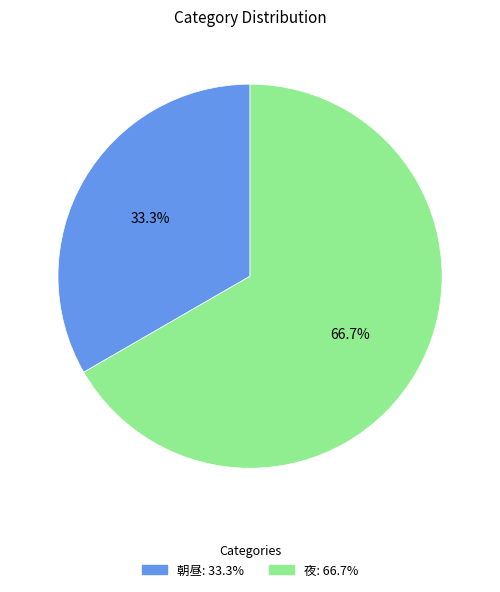

To the nearest percent, what is the difference between the 朝昼 and 夜 slice percentages?

33%